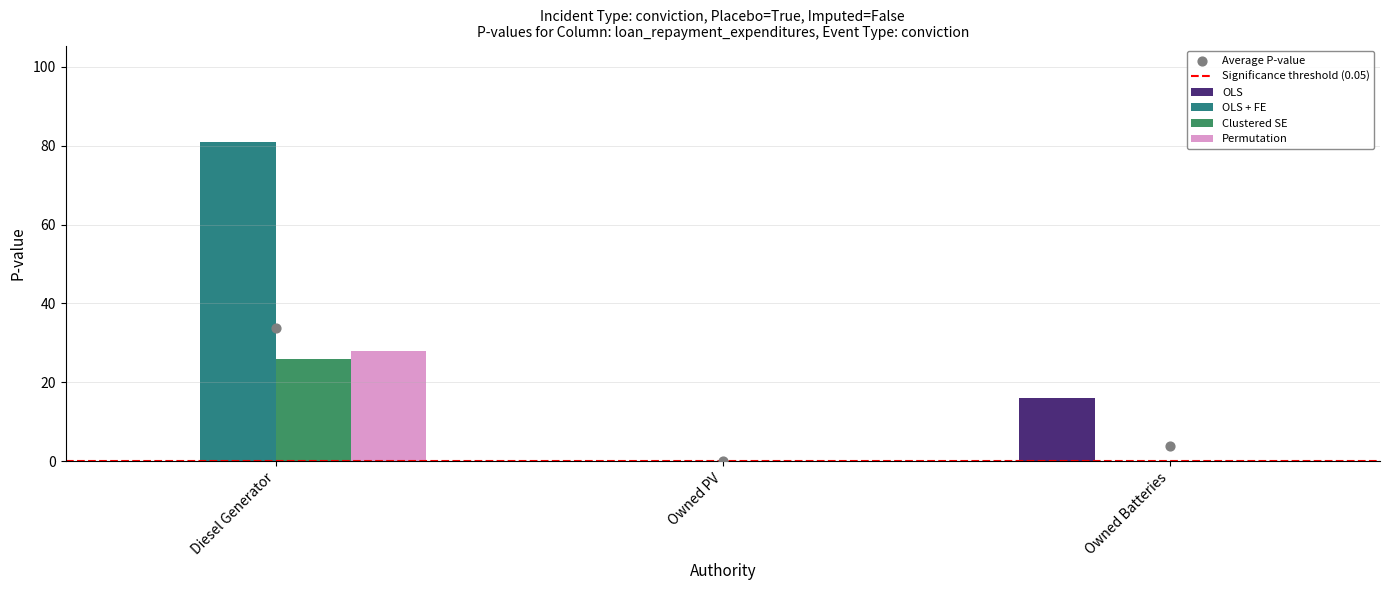

Is the value of OLS at Diesel Generator greater than the value of Permutation at Owned PV?

No